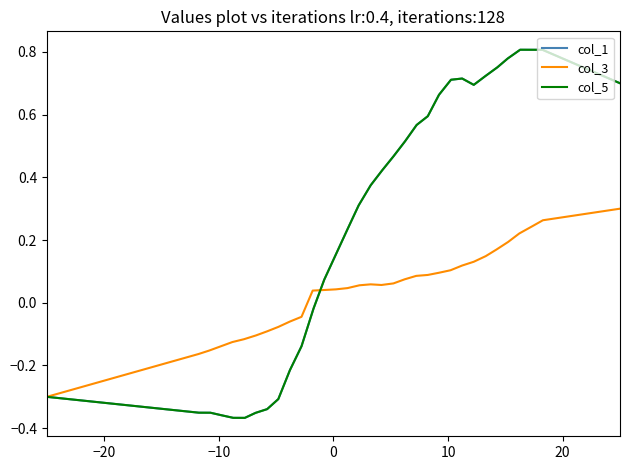

How many intersections are there between col_1 and col_3?

1